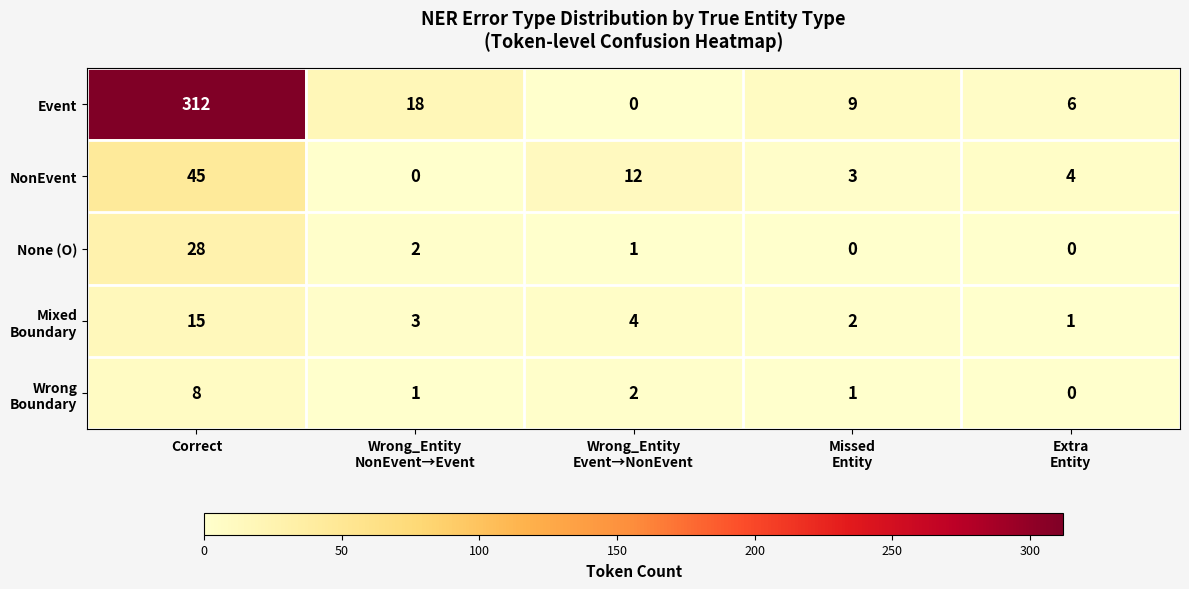

Which series has the largest total across all categories?

Event